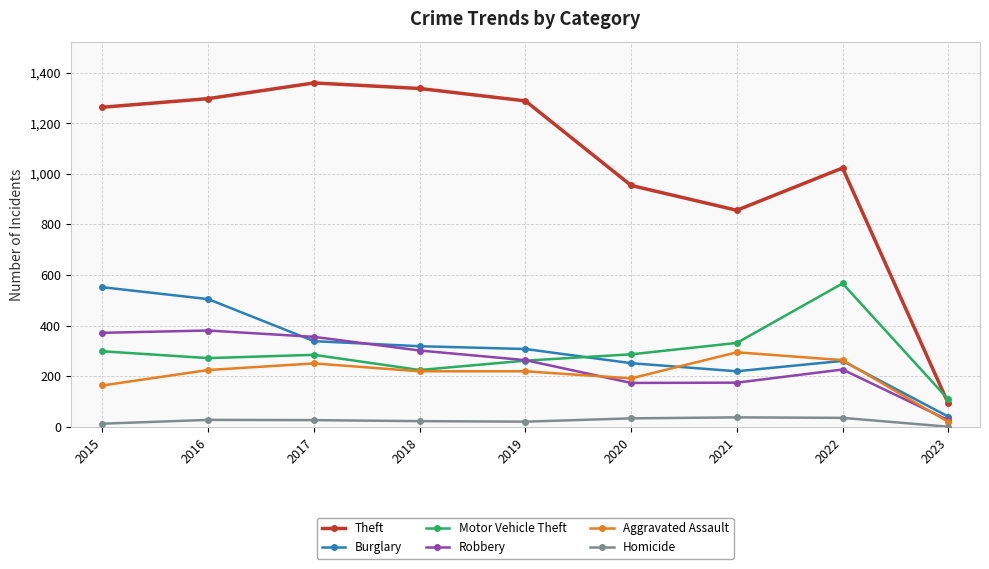

Where do Motor Vehicle Theft and Burglary first cross each other?

2019 and 2020